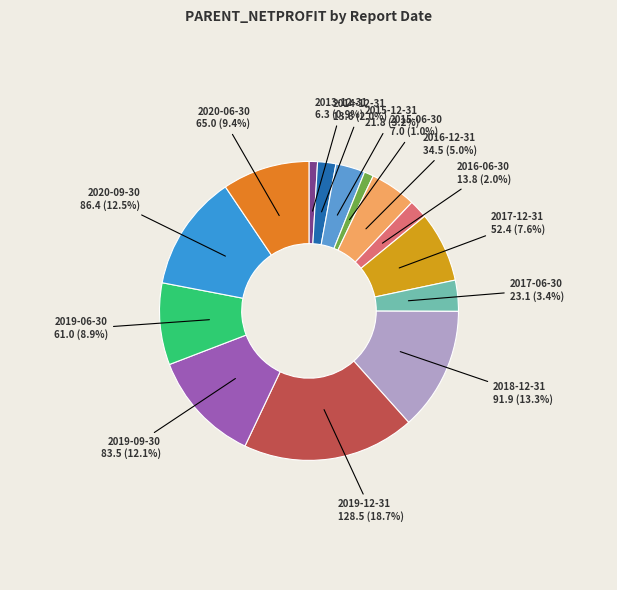

To the nearest percent, what percentage of the pie is 2016-12-31?

5%